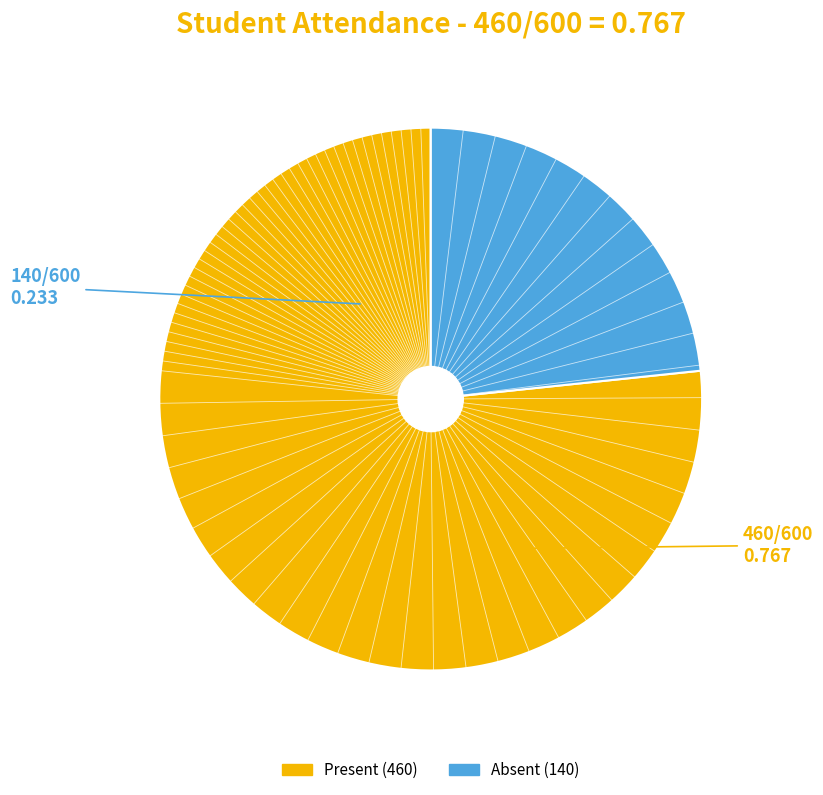

Is there a majority slice in this chart?

Yes